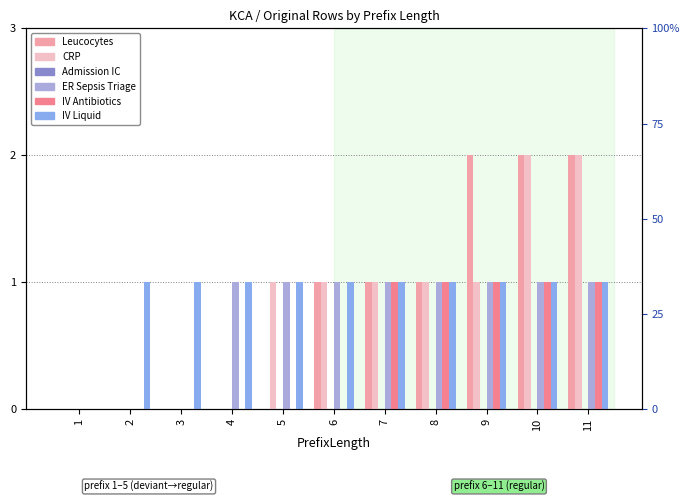

At which label does CRP reach its minimum?

1